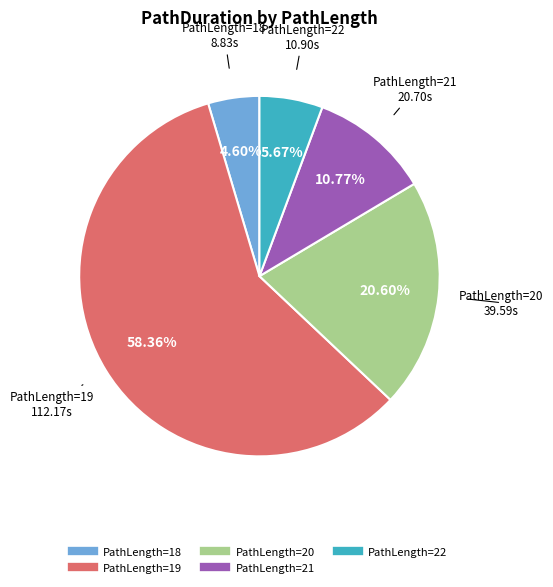

Is there any slice that represents more than half of the pie?

Yes